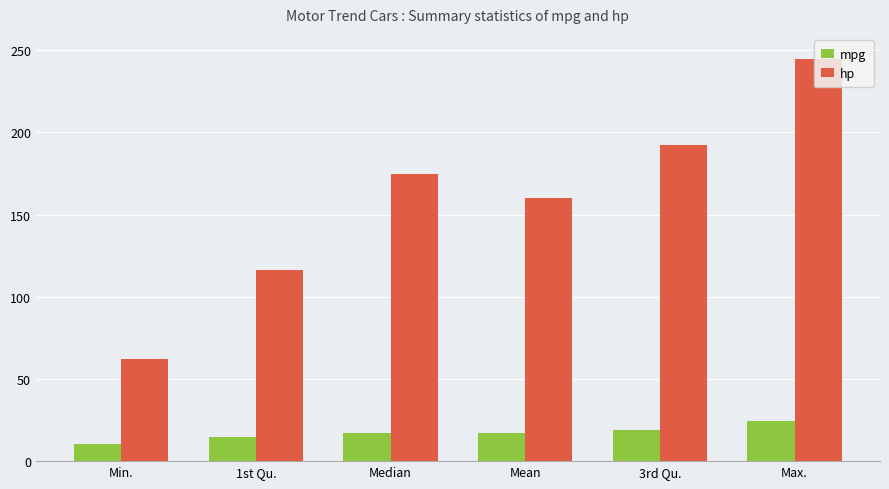

Count the number of data series in this chart.

2